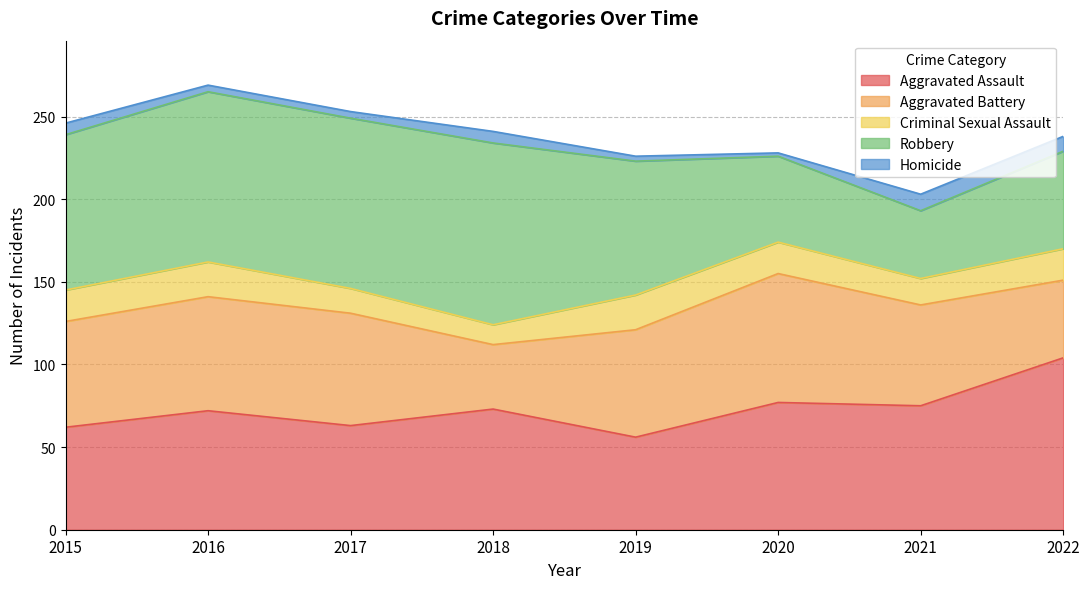

What is the spread (max minus min) of values at 2017?

99